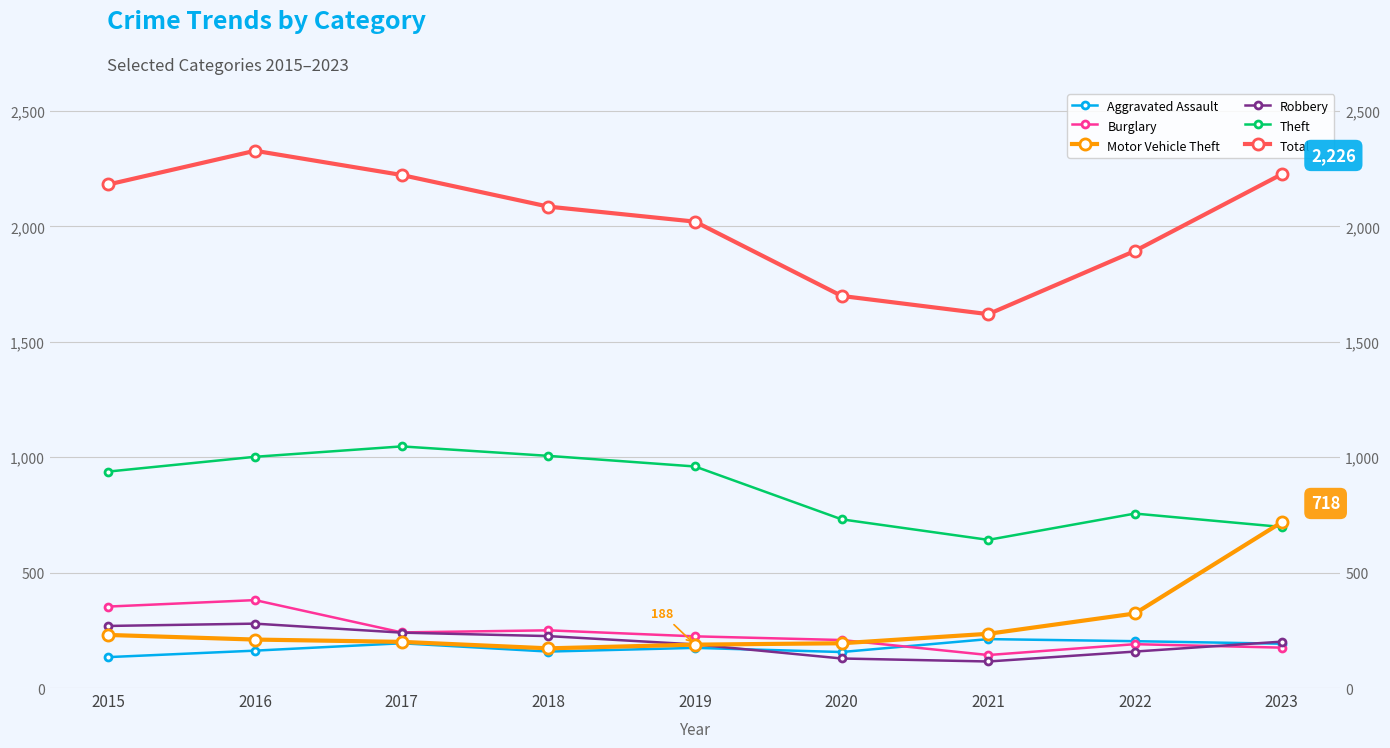

What are all the series names shown in the legend?

Aggravated Assault, Burglary, Motor Vehicle Theft, Robbery, Theft, Total